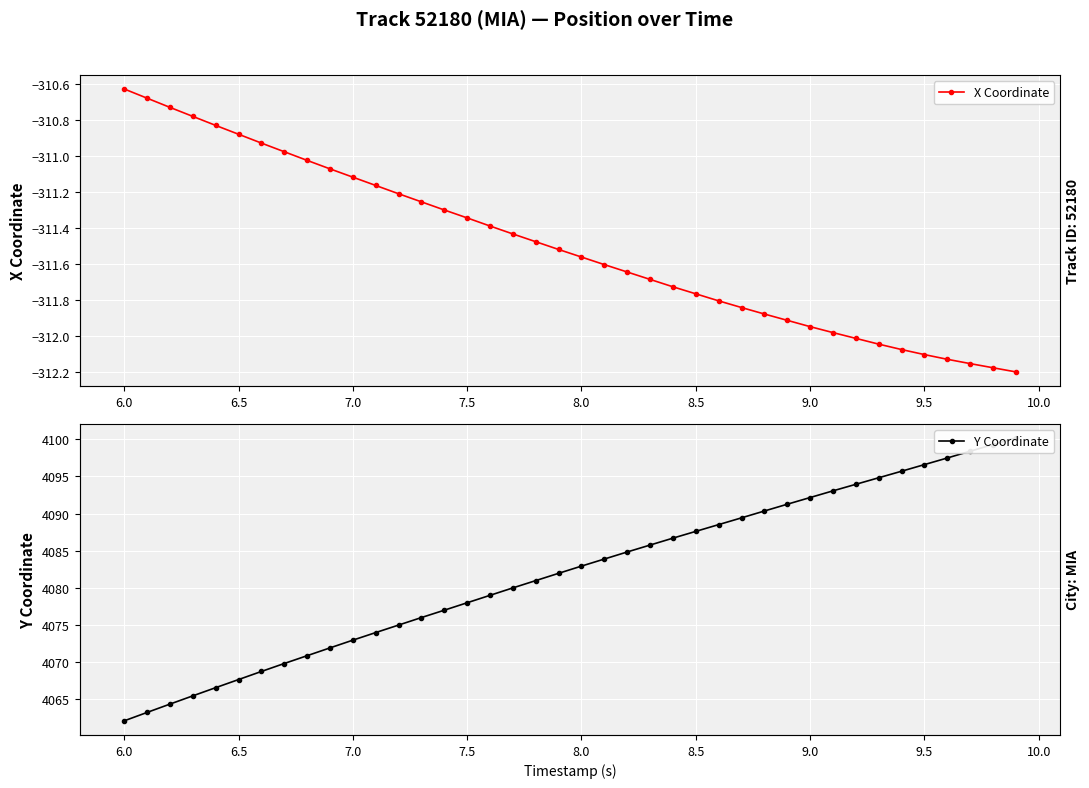

The value of Y Coordinate at 32 is 2215.8. True or false?

False